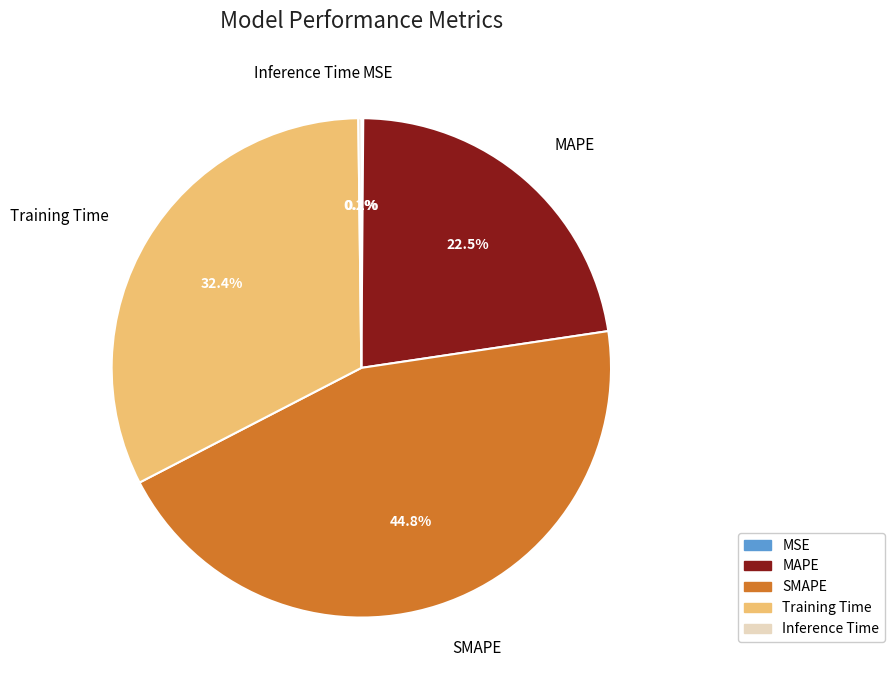

Which slice is the largest?

SMAPE